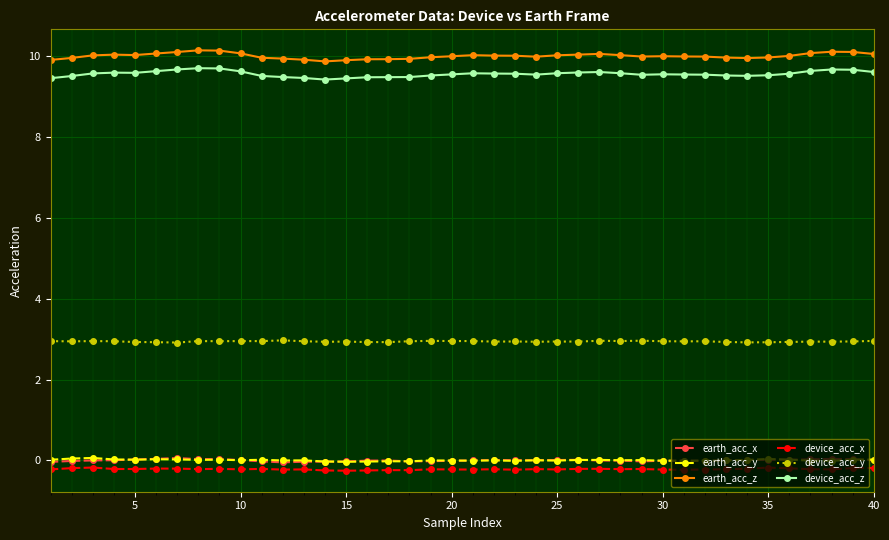

How many lines are shown in the chart?

6